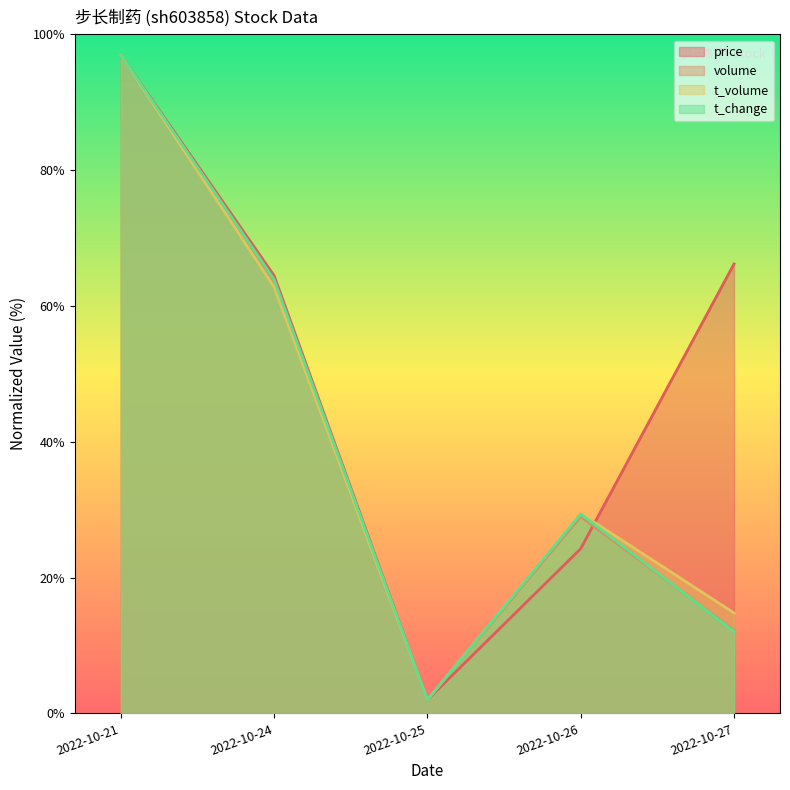

True or false: t_volume and t_change intersect in this chart.

False